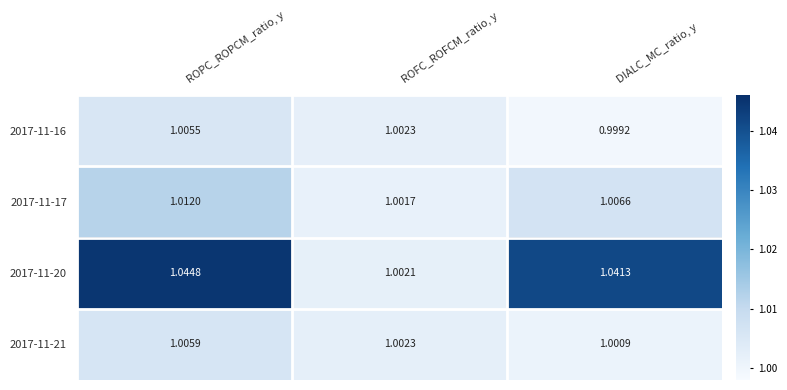

Which category has the highest value across all series?

ROPC_ROPCM_ratio, y